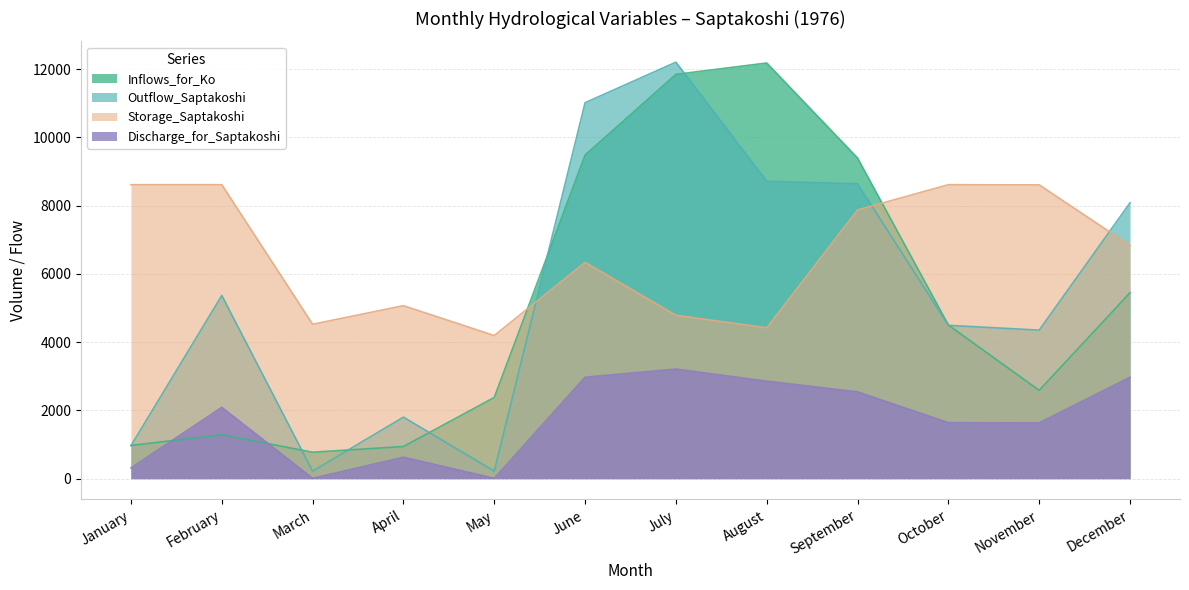

What is the difference between the Inflows_for_Ko values at June and April?

8539.9